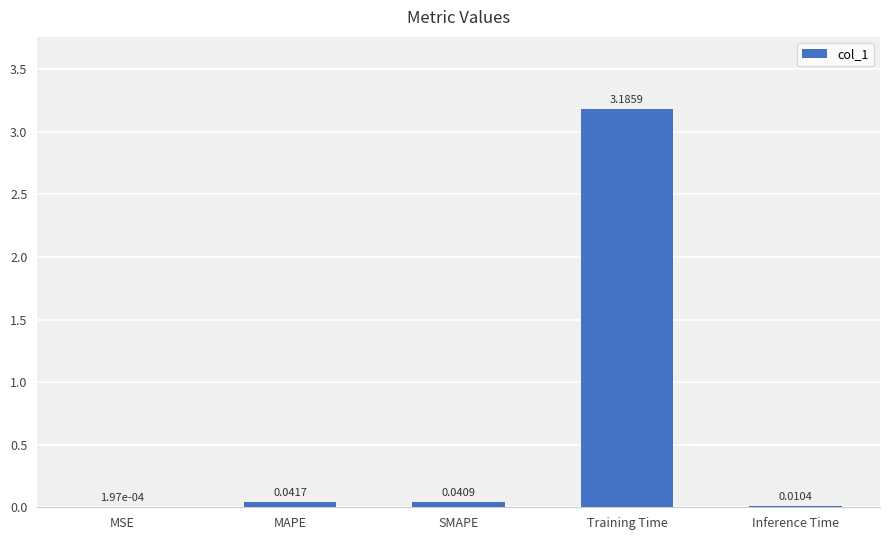

At which category does the chart reach its peak across all series?

Training Time